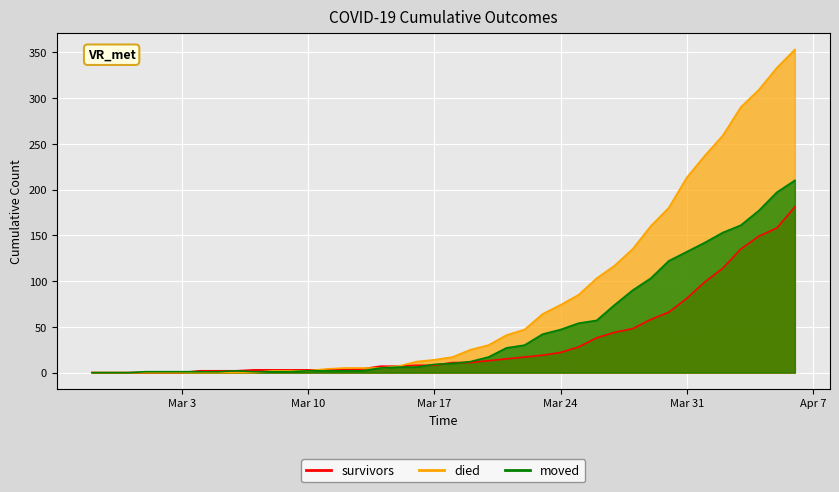

Where does the survivors series first go above 11?

2020-03-20